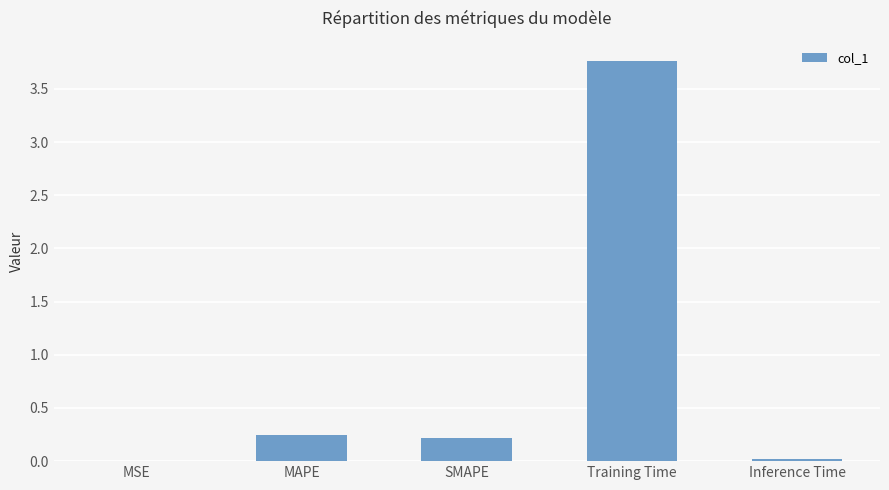

Are the bars grouped side by side (vs. stacked)?

No